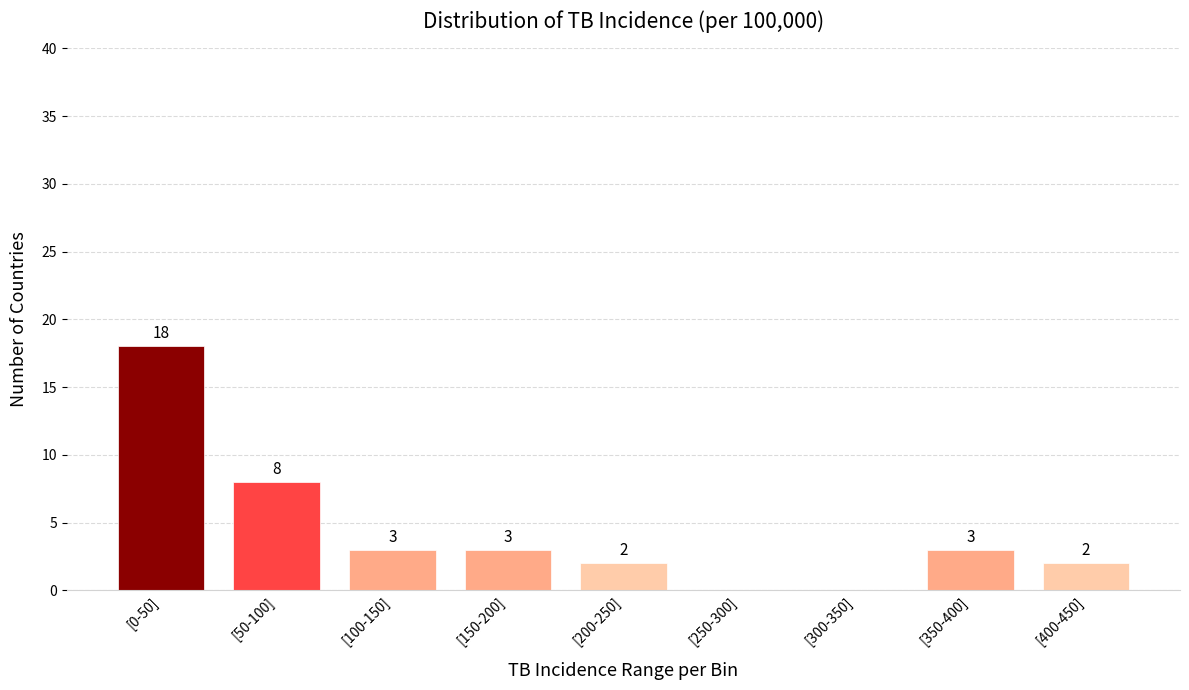

Reading left to right, list all the values displayed in this chart.

[0-50]=18	[50-100]=8	[100-150]=3	[150-200]=3	[200-250]=2	[250-300]=0	[300-350]=0	[350-400]=3	[400-450]=2